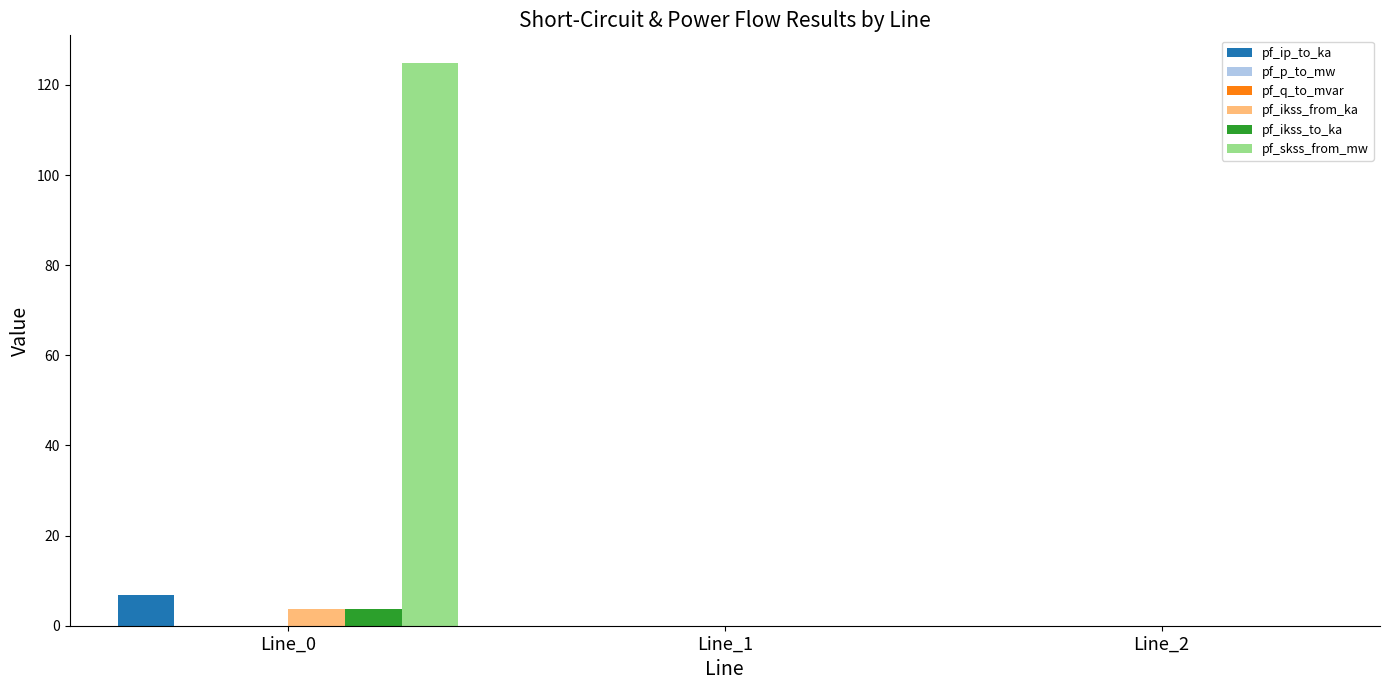

Is it true that pf_ip_to_ka equals 11.4 at Line_0?

False